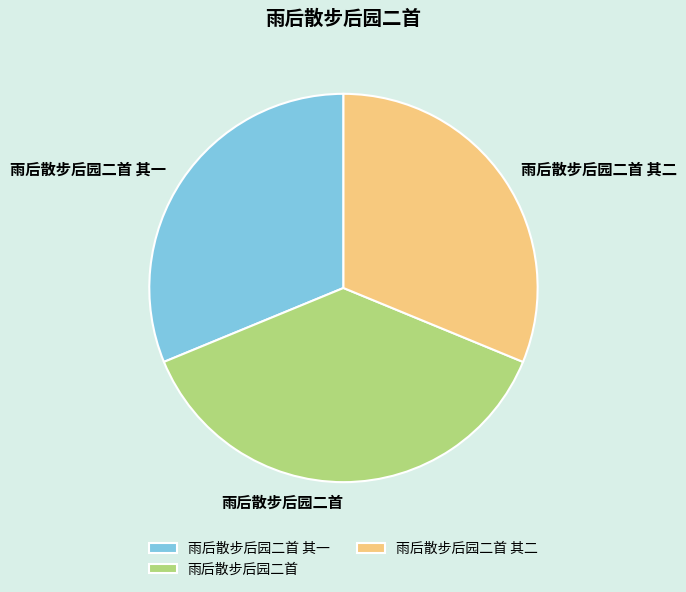

The 雨后散步后园二首 其二 slice represents 19% of the pie. True or false?

False